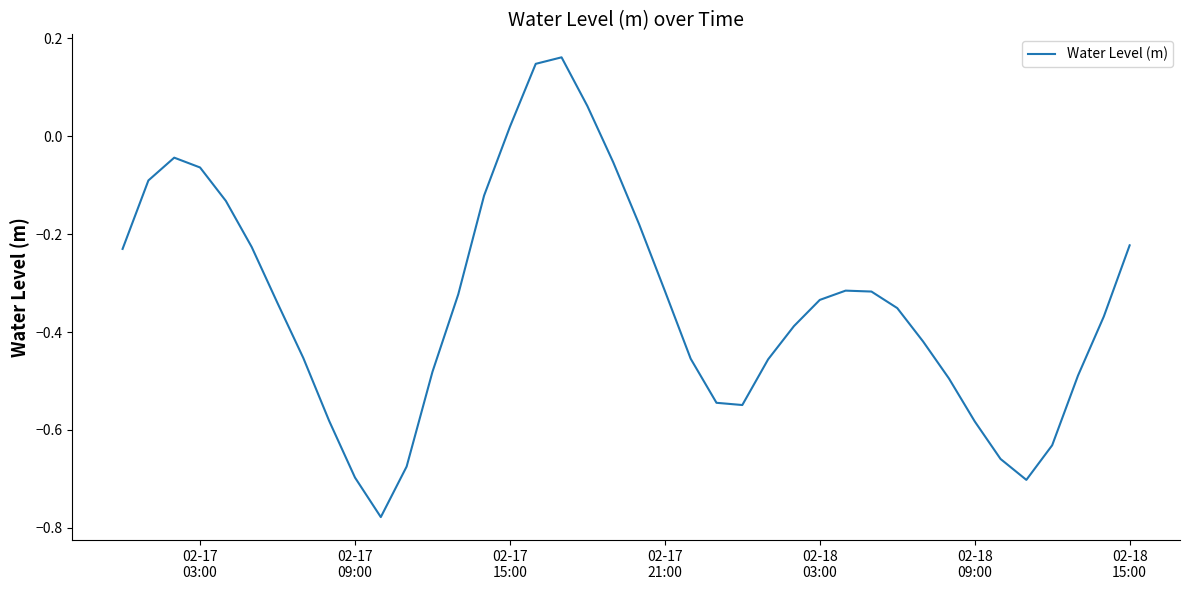

What is the difference between the maximum and minimum values?

0.9